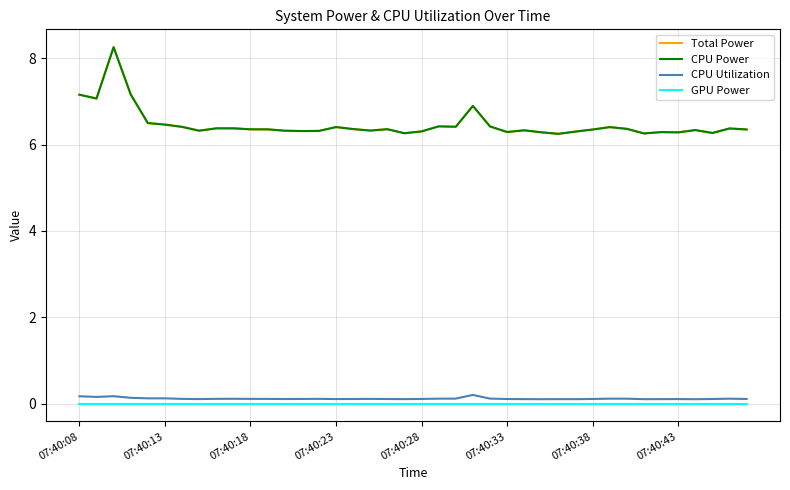

What is the value of the CPU Utilization point at the 10th from the left?

0.1